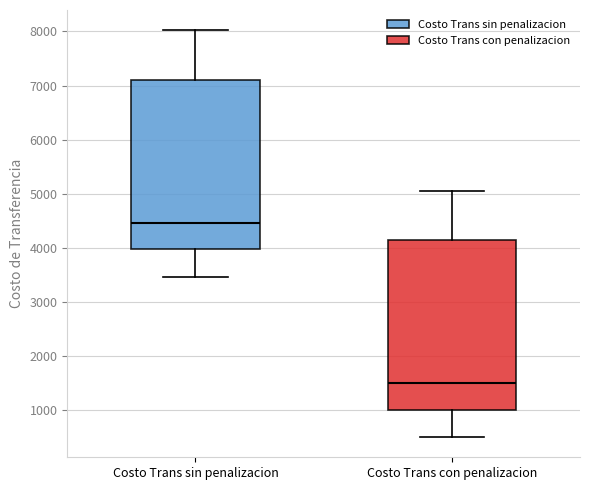

Where does the median line of the box for Costo Trans sin penalizacion sit on the y-axis? The values are not printed on the chart, so give them approximately, as read against the axis.

4500